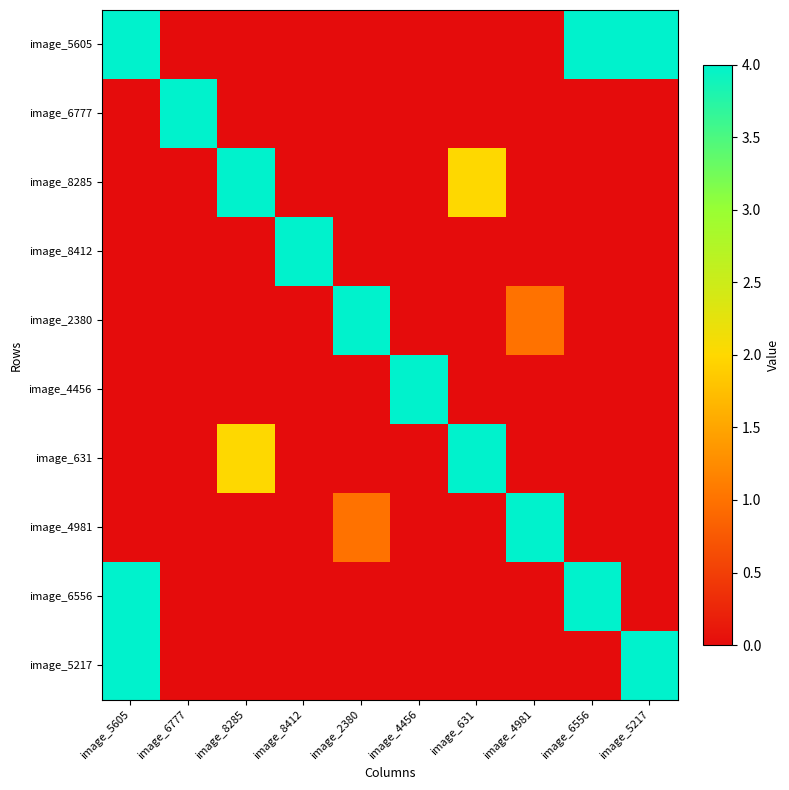

What is the difference between the highest and lowest values at image_4981?

4